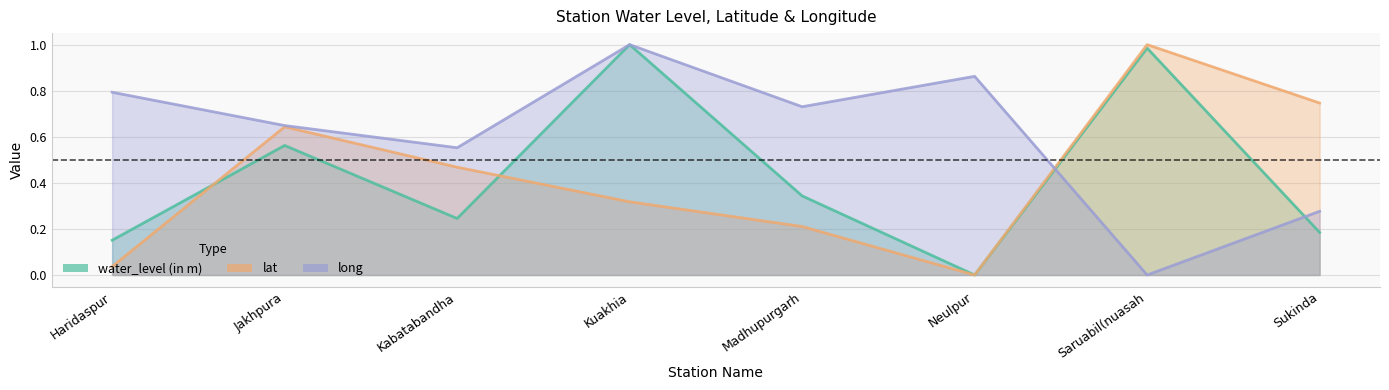

At Jakhpura, list the series in order from smallest to largest.

water_level (in m), lat, long